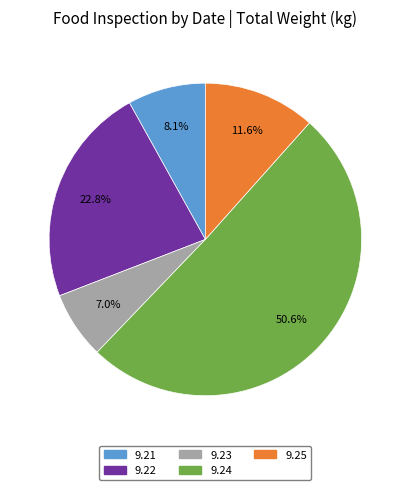

Rank the categories by value from lowest to highest.

9.23, 9.21, 9.25, 9.22, 9.24